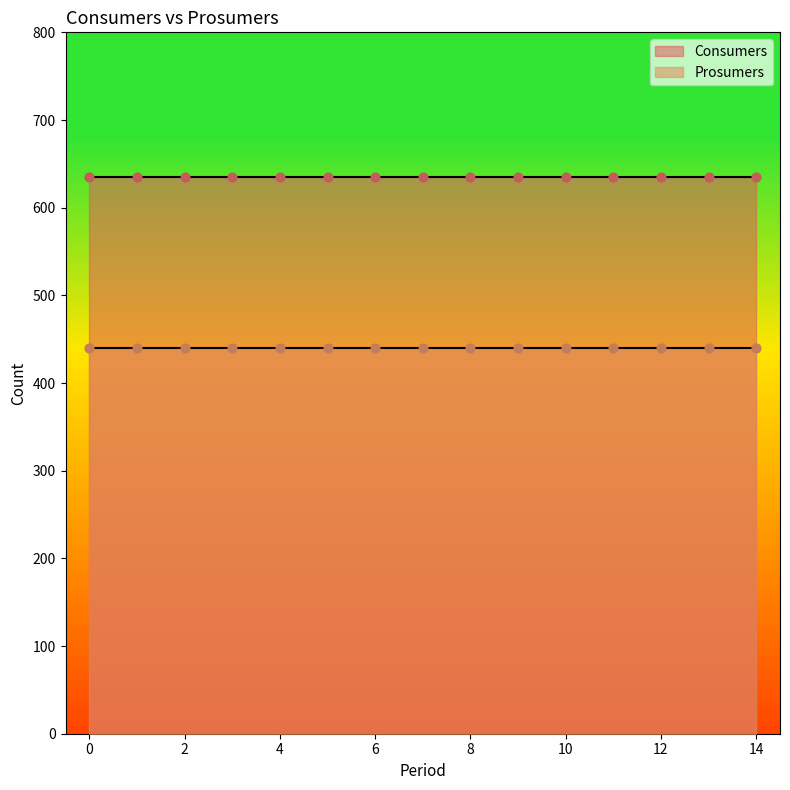

Which series reaches the minimum Y coordinate?

Prosumers